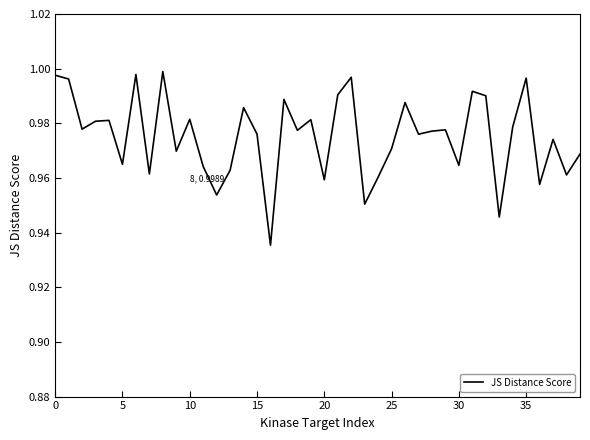

Does the chart display data point markers on the line(s)?

No